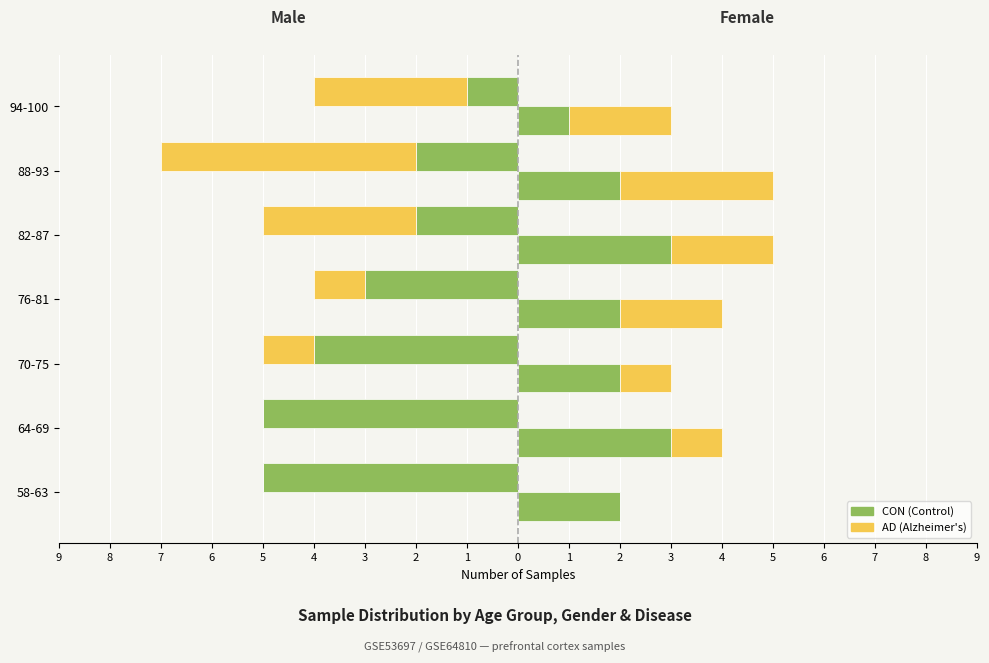

Is the value of CON at 82-87 greater than the value of AD at 88-93?

Yes